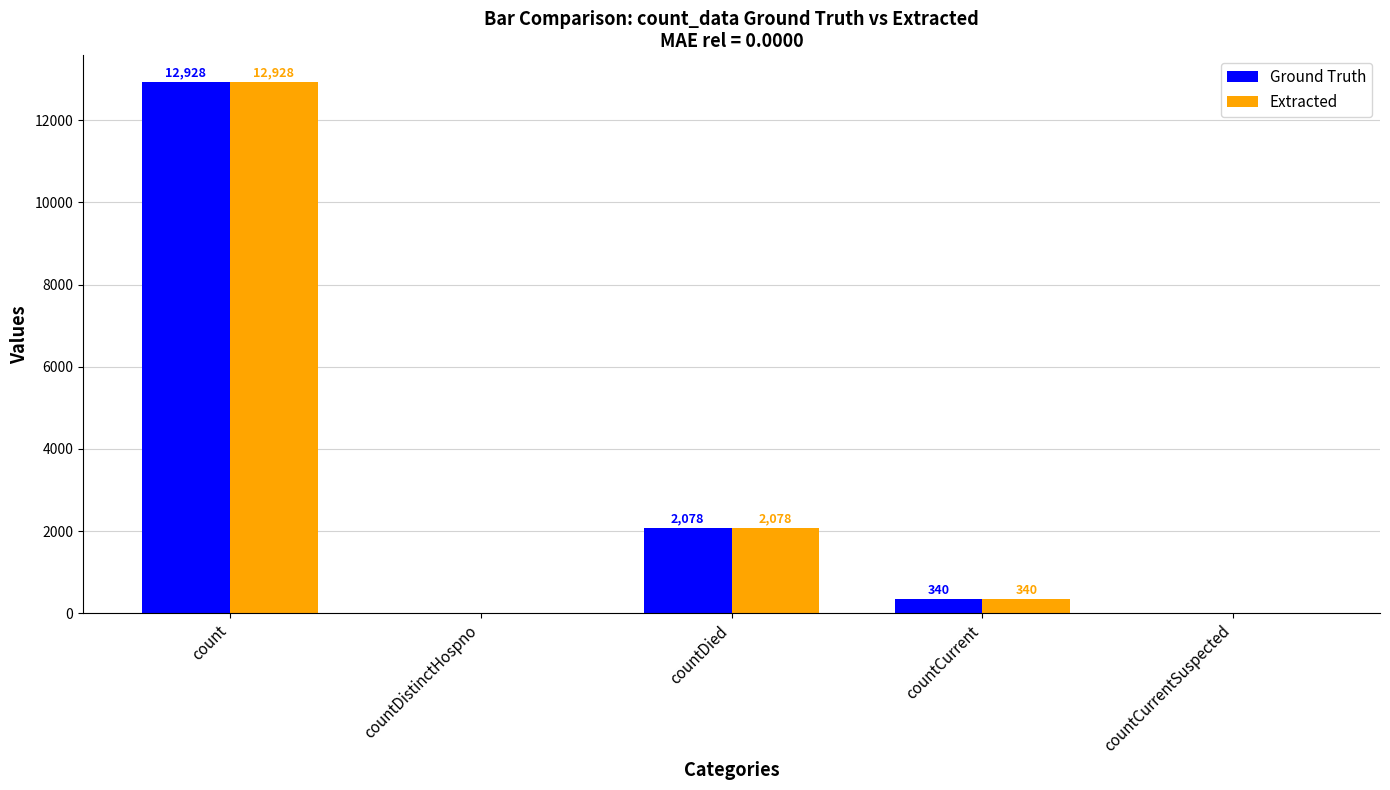

Count the number of categories in the chart.

5